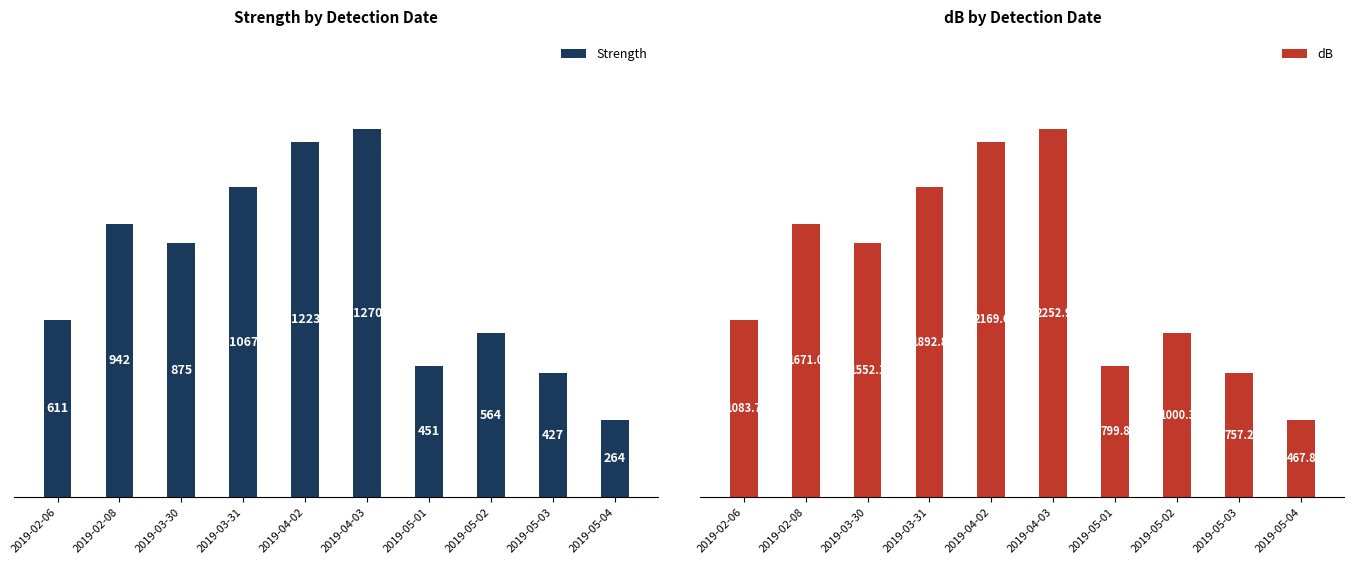

What is the spread (max minus min) of values at 2019-02-08?

729.0